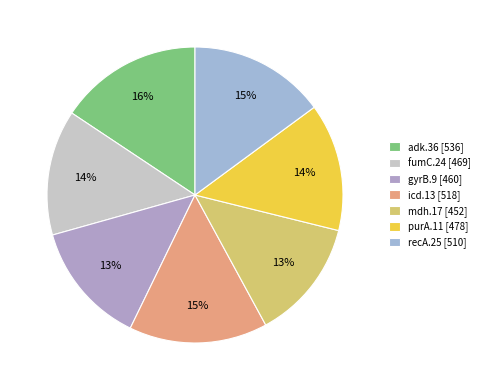

Is the sum of fumC.24 and gyrB.9 greater than half?

No